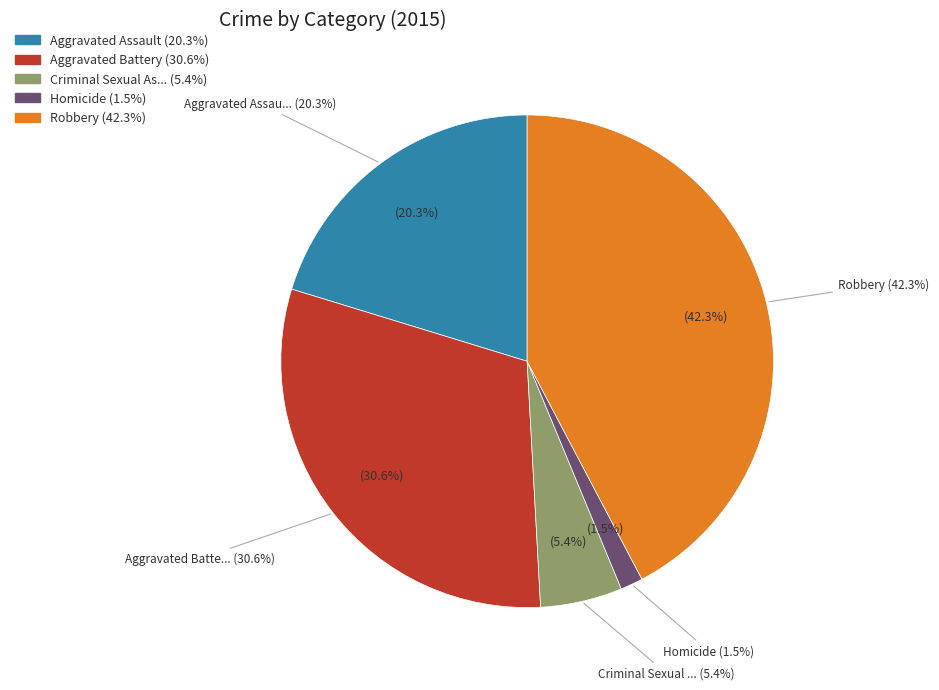

Count the number of slices in the pie.

5